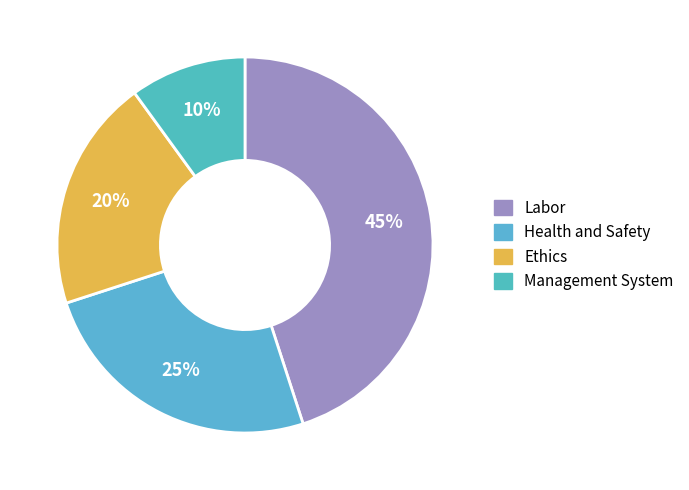

How many slices are in this pie chart?

4